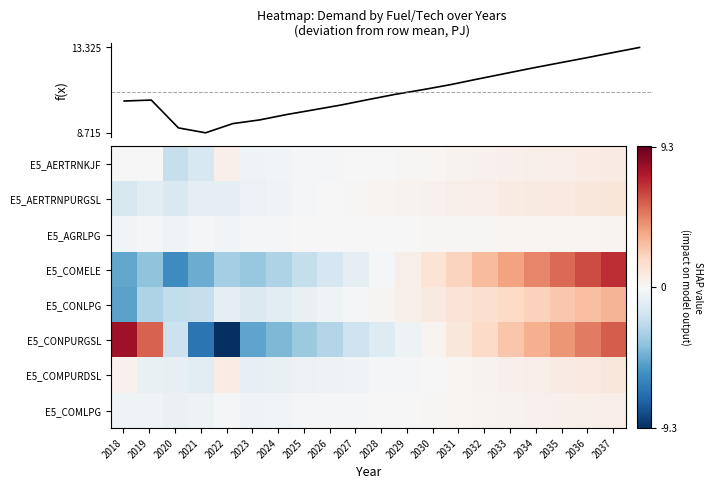

The value of E5_COMELE at 2034 is 6.2. True or false?

False